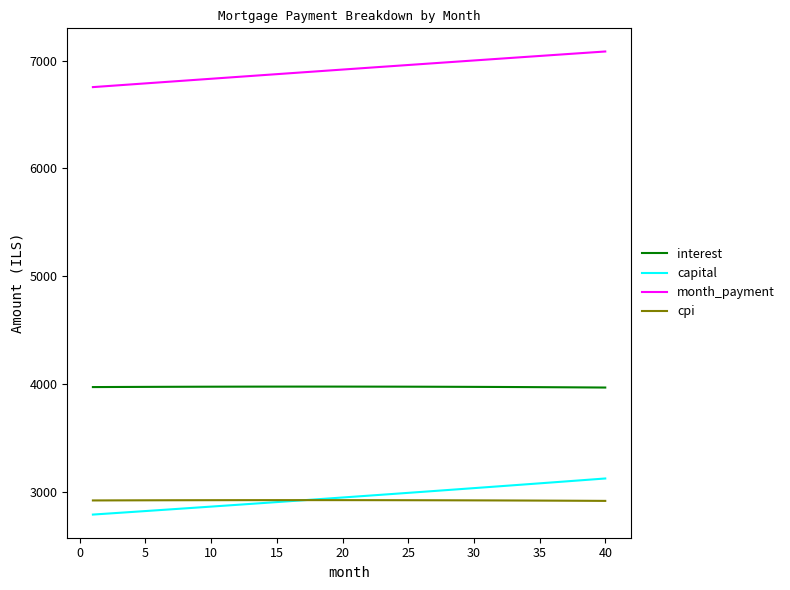

True or false: cpi and month_payment intersect in this chart.

False